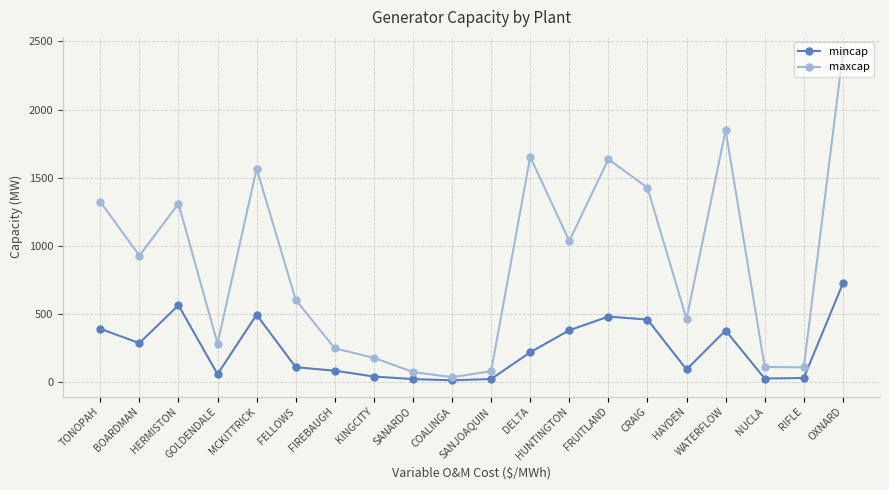

At which category is the sum across all series the highest?

OXNARD